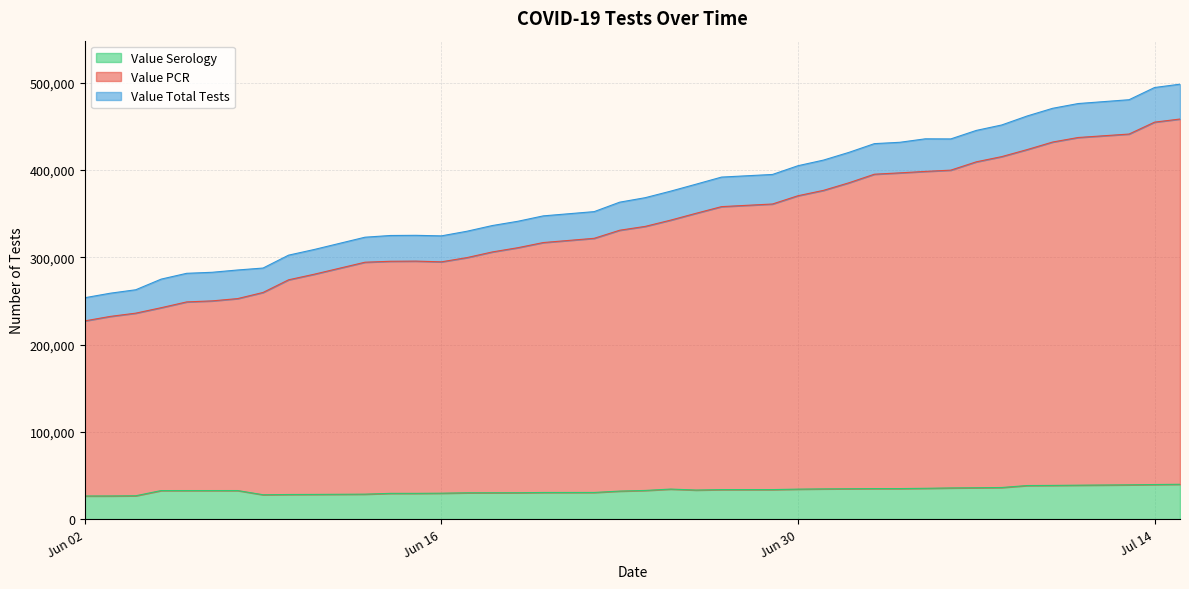

What is the total value across all series at Jun 30?

404781